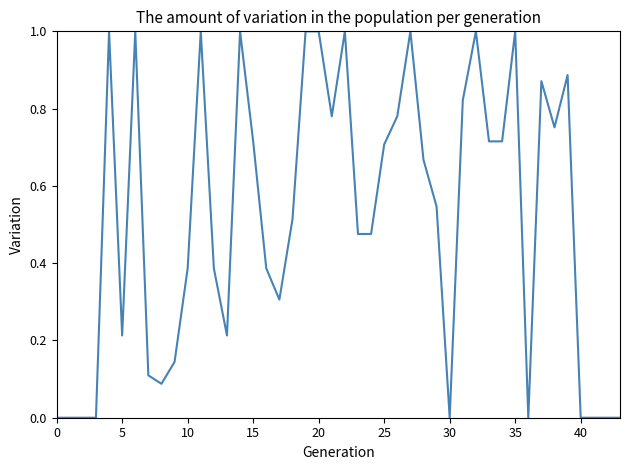

How many lines are shown in the chart?

1